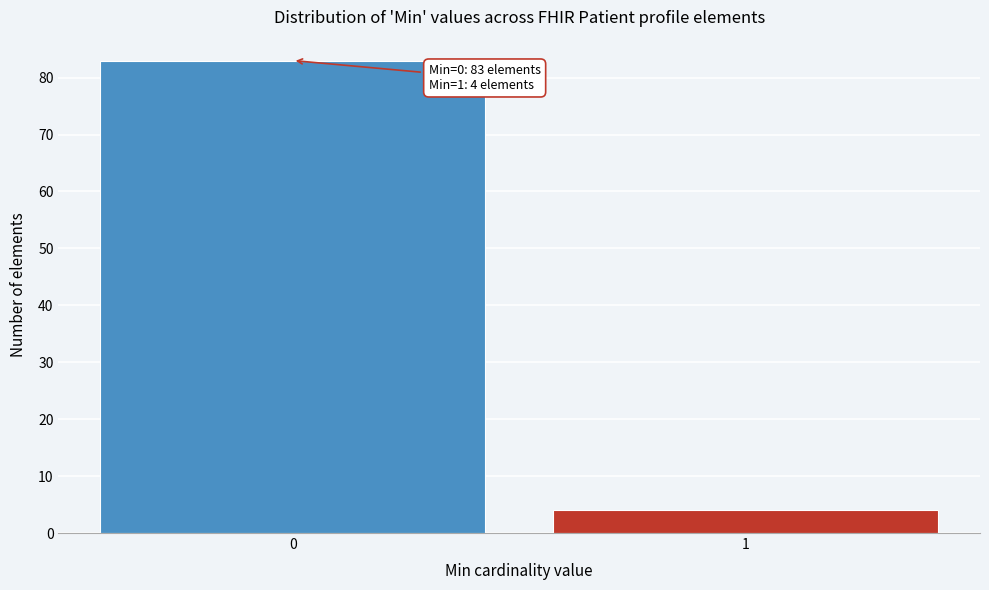

Reading left to right, extract all data points from this chart.

83	4